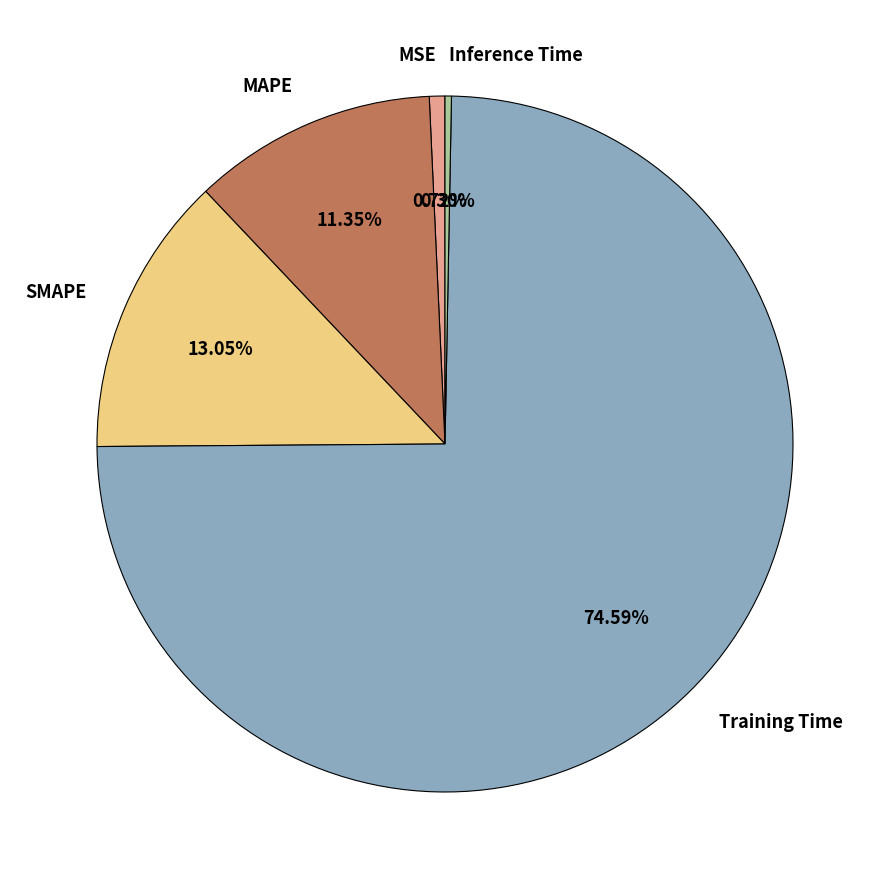

Count the number of slices in the pie.

5